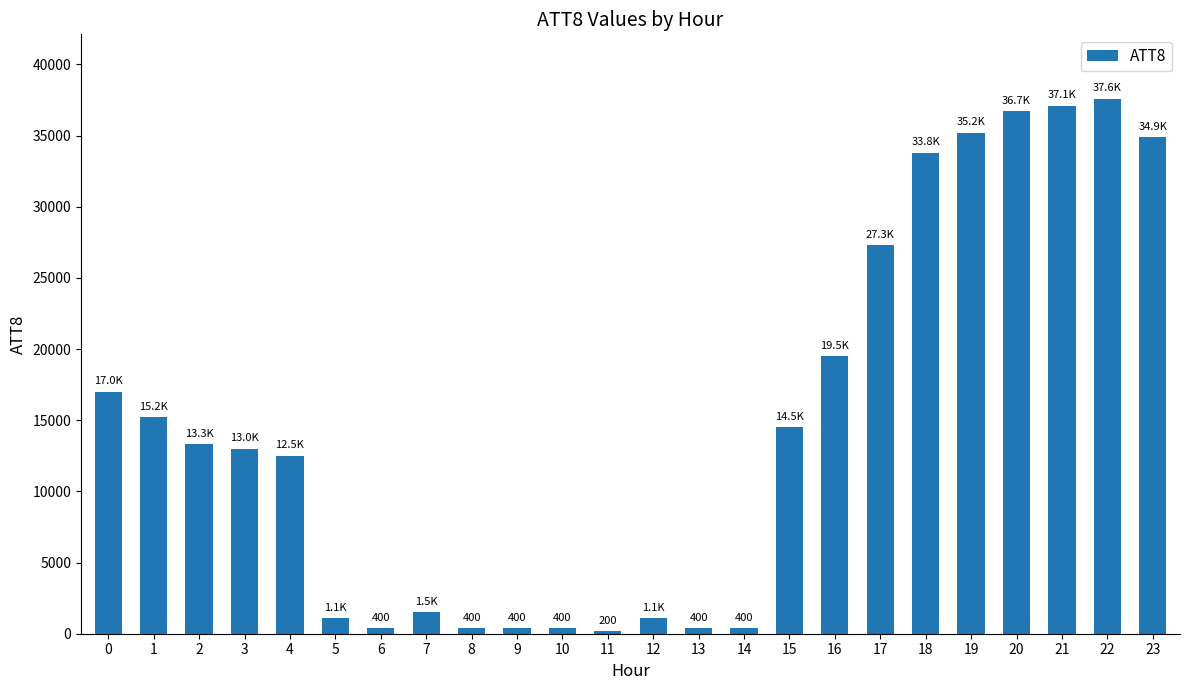

What is the difference between the values at 21 and 10?

36700